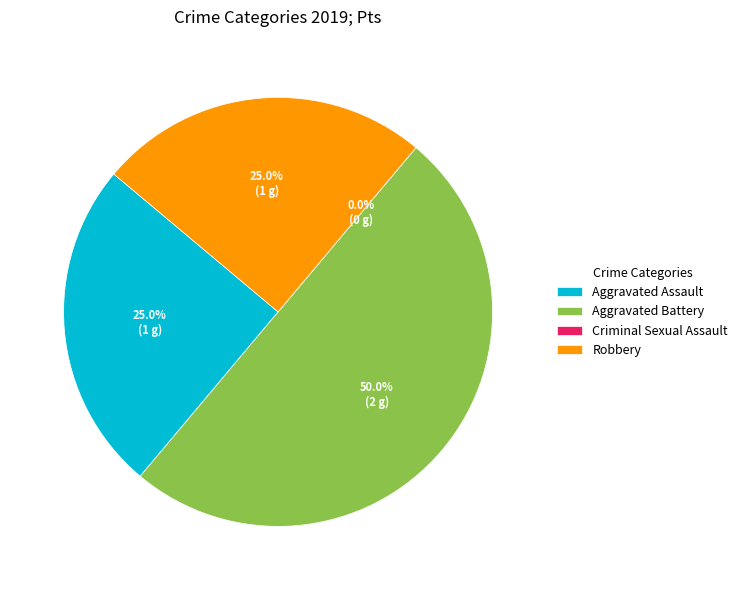

Rank the categories by value from lowest to highest.

Criminal Sexual Assault, Aggravated Assault, Robbery, Aggravated Battery